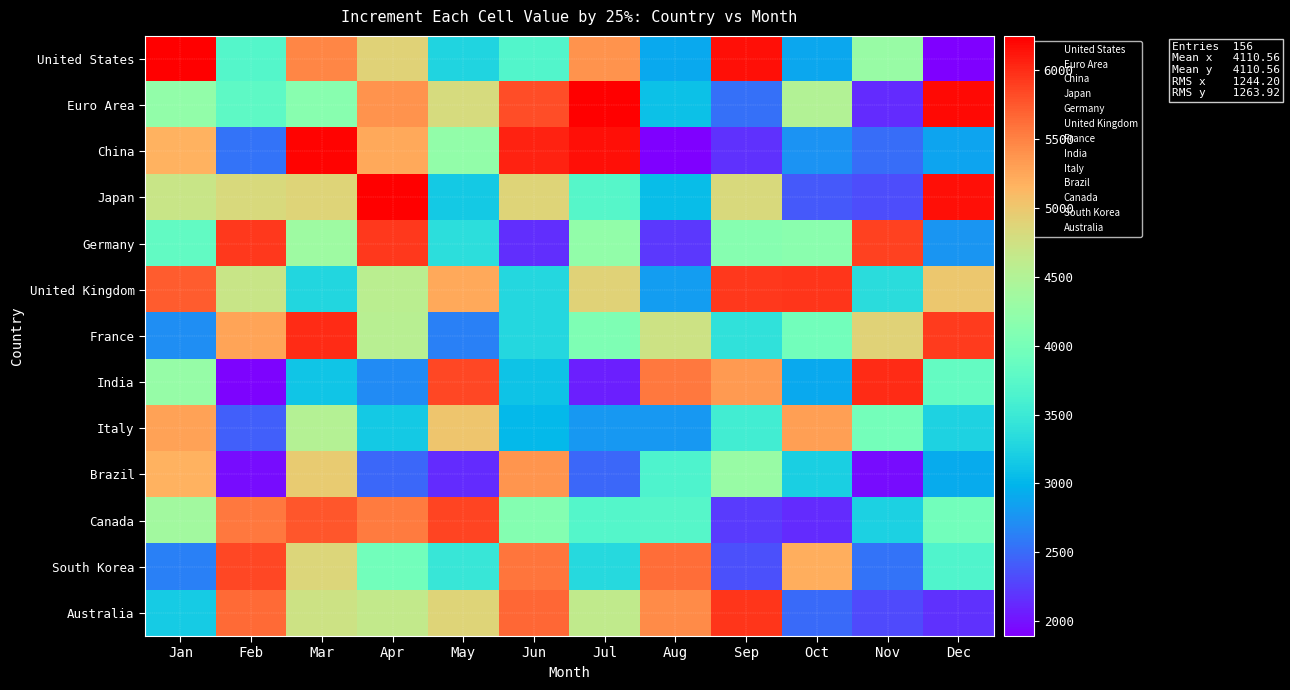

True or false: Japan has a value of 1.1 at Jun.

False